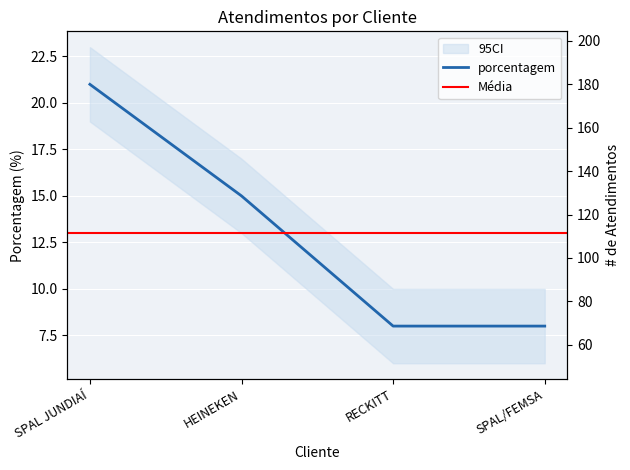

Between SPAL JUNDIAÍ and HEINEKEN, which is larger?

SPAL JUNDIAÍ